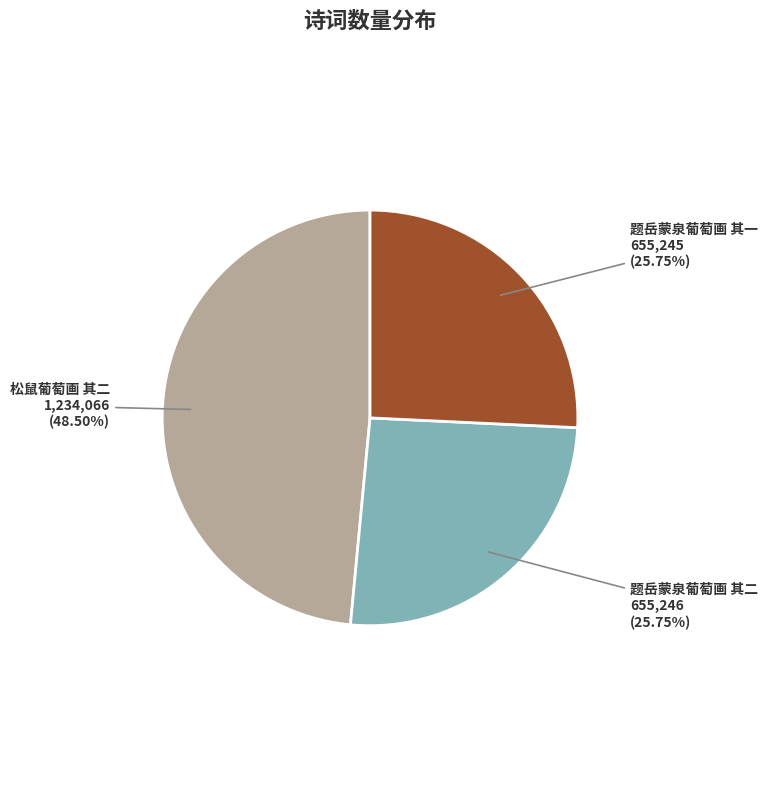

What is the ratio of the value at 题岳蒙泉葡萄画 其一 to the value at 松鼠葡萄画 其二?

0.5